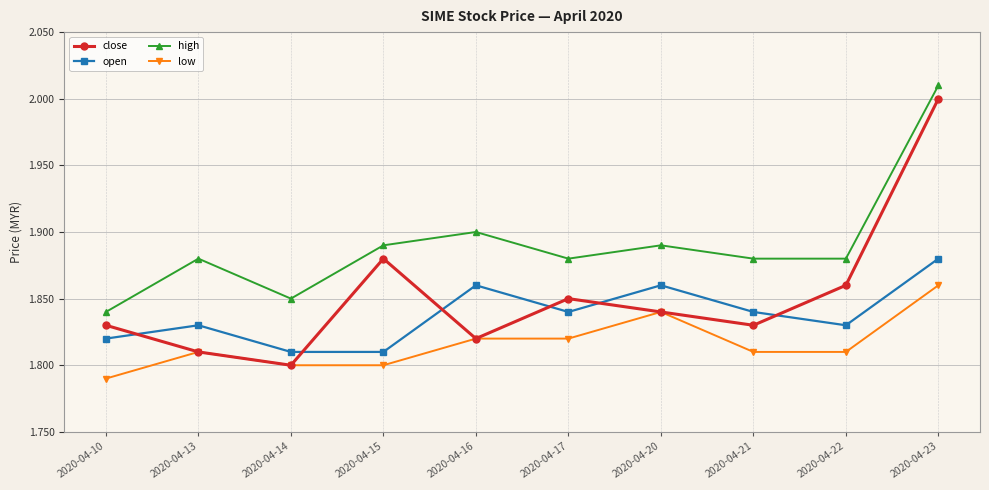

At which category is the sum across all series the highest?

2020-04-23